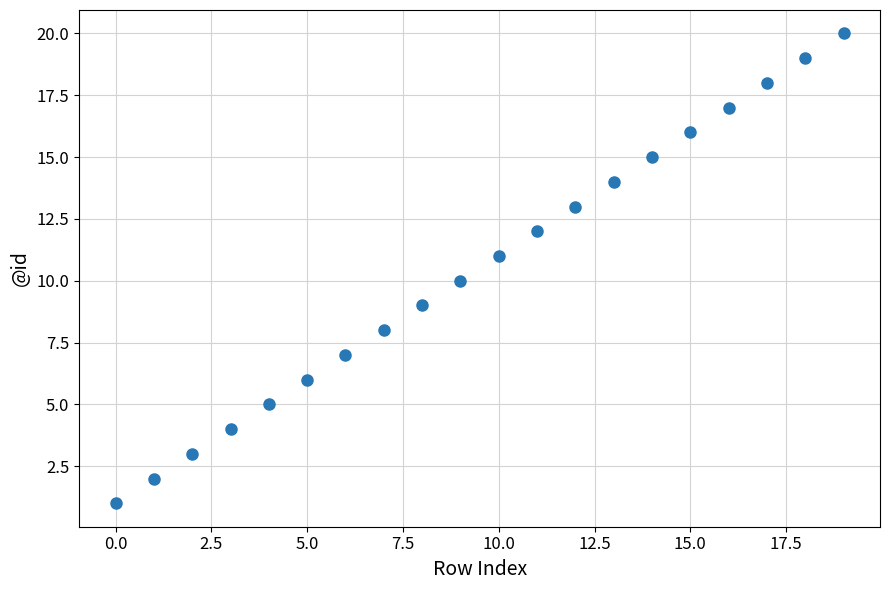

What is the range of Y values (max minus min)?

19